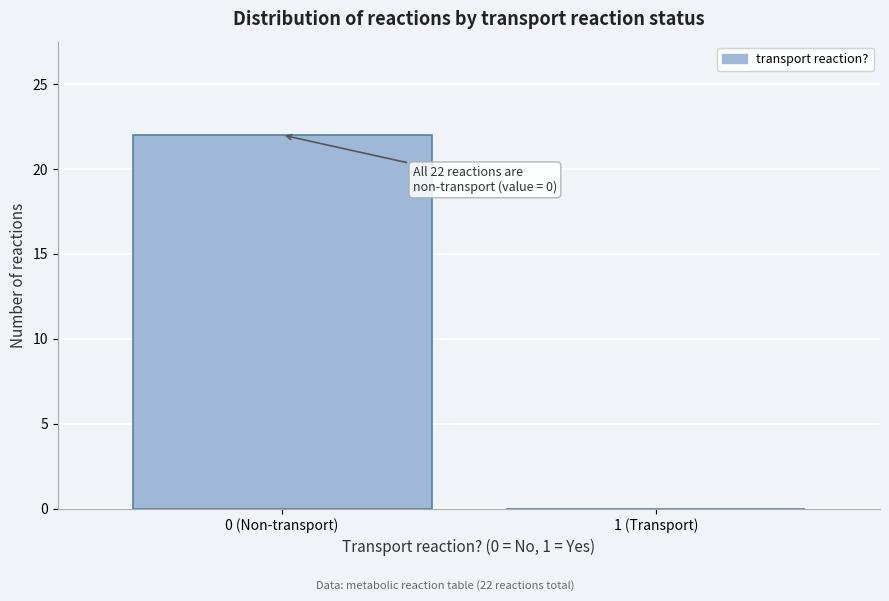

Reading left to right, transcribe all the data shown in this chart.

0 (Non-transport)=22	1 (Transport)=0